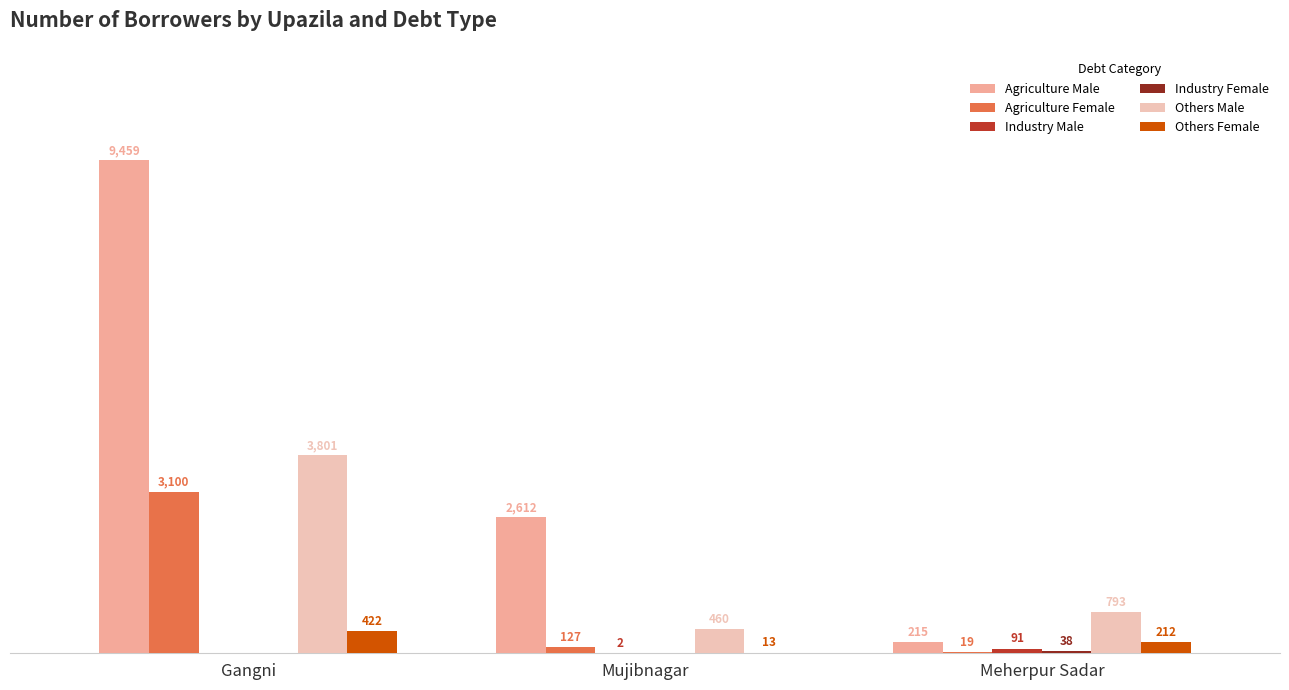

Between Gangni and Meherpur Sadar, which series saw the biggest shift?

Agriculture Male